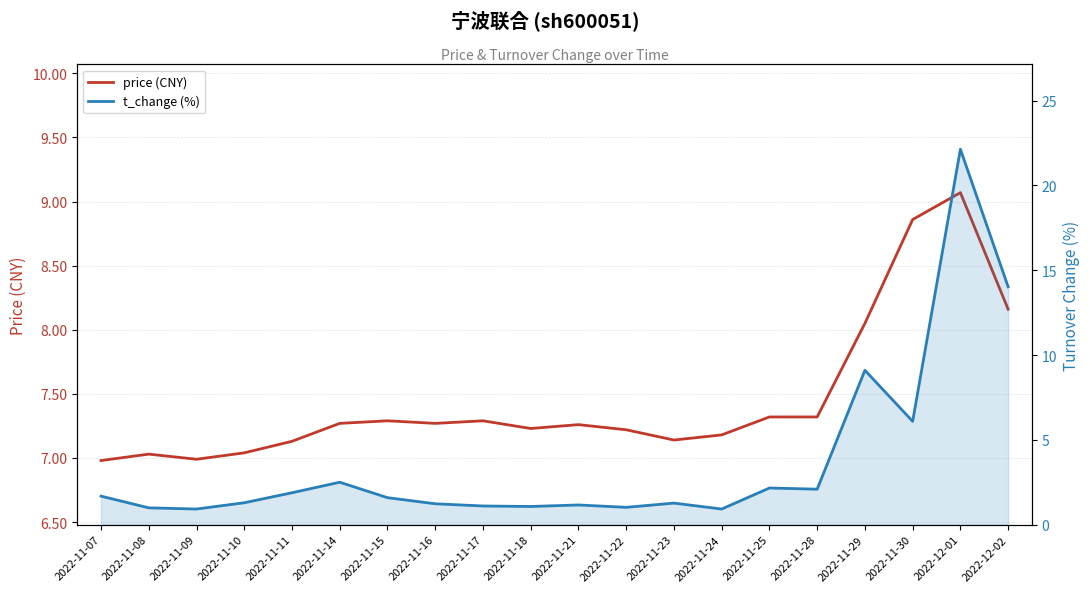

Reading left to right, extract all data points from this chart.

price (CNY): 2022-11-07=7.0	2022-11-08=7.0	2022-11-09=7.0	2022-11-10=7.0	2022-11-11=7.1	2022-11-14=7.3	2022-11-15=7.3	2022-11-16=7.3	2022-11-17=7.3	2022-11-18=7.2	2022-11-21=7.3	2022-11-22=7.2	2022-11-23=7.1	2022-11-24=7.2	2022-11-25=7.3	2022-11-28=7.3	2022-11-29=8.1	2022-11-30=8.9	2022-12-01=9.1	2022-12-02=8.2
t_change (%): 2022-11-07=1.7	2022-11-08=1.0	2022-11-09=0.9	2022-11-10=1.3	2022-11-11=1.9	2022-11-14=2.5	2022-11-15=1.6	2022-11-16=1.2	2022-11-17=1.1	2022-11-18=1.1	2022-11-21=1.2	2022-11-22=1.0	2022-11-23=1.3	2022-11-24=0.9	2022-11-25=2.2	2022-11-28=2.1	2022-11-29=9.1	2022-11-30=6.1	2022-12-01=22.1	2022-12-02=14.0